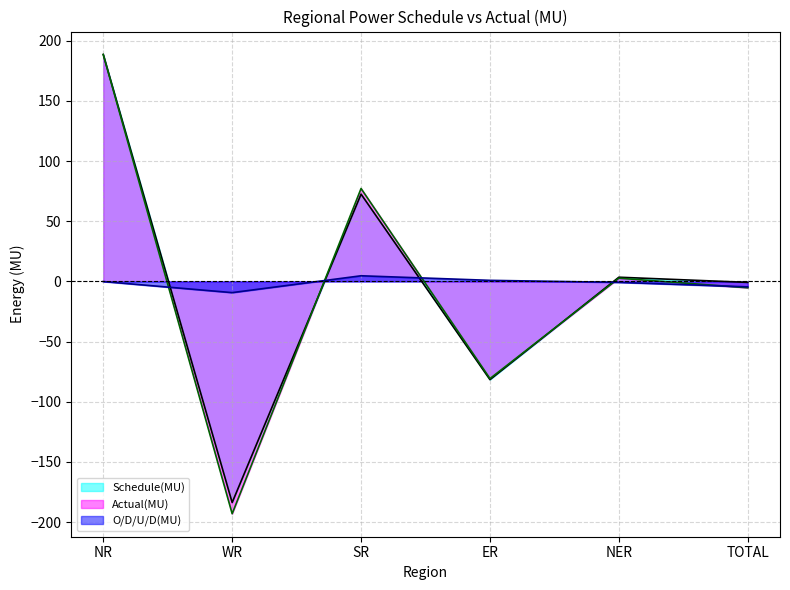

Rank the series by their average value, from highest to lowest.

Schedule(MU), O/D/U/D(MU), Actual(MU)